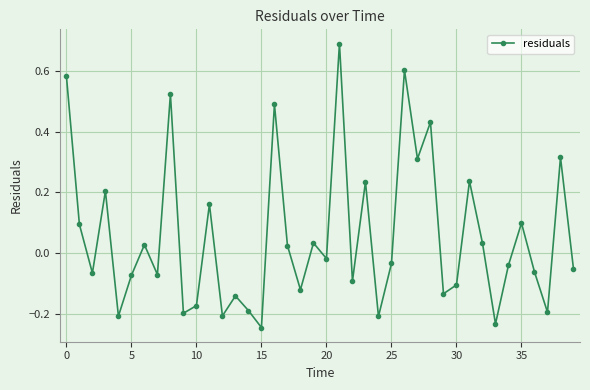

Count the number of categories in the chart.

40